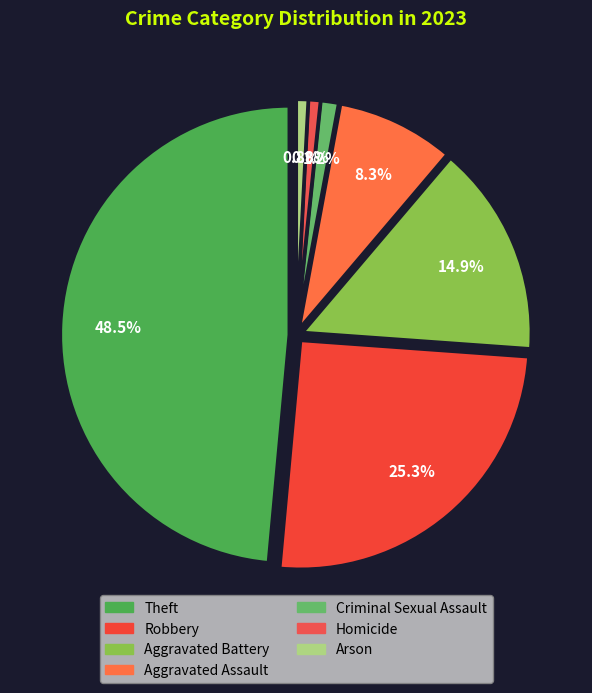

Is it true that Criminal Sexual Assault is 9% of the pie?

False